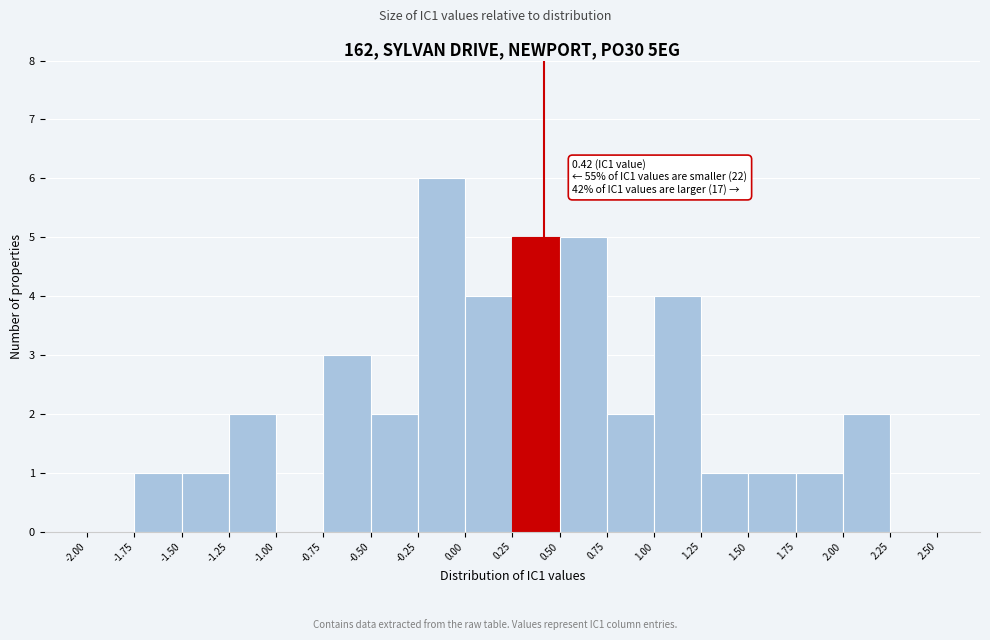

Over which range of the x-axis is the bar tallest?

-0.25 to 0.00